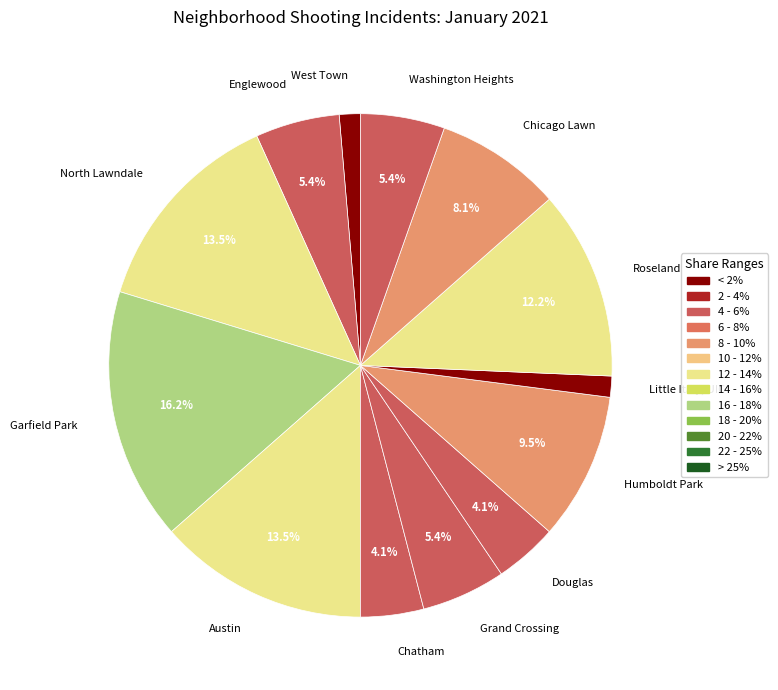

What is the largest slice in the pie chart?

Garfield Park